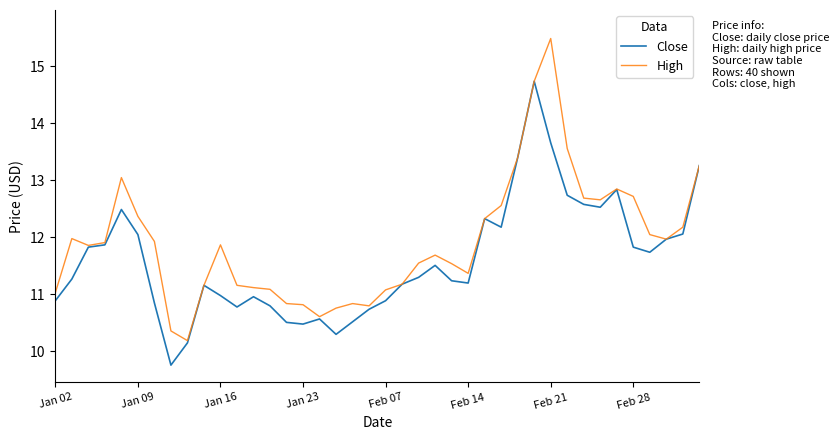

How many lines are shown in the chart?

2